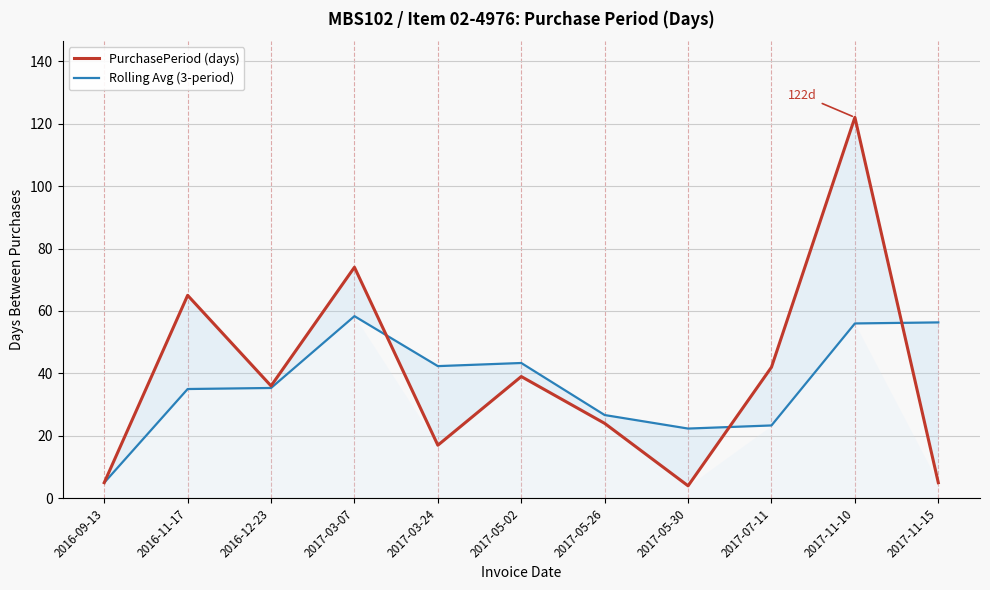

How many lines are shown in the chart?

2